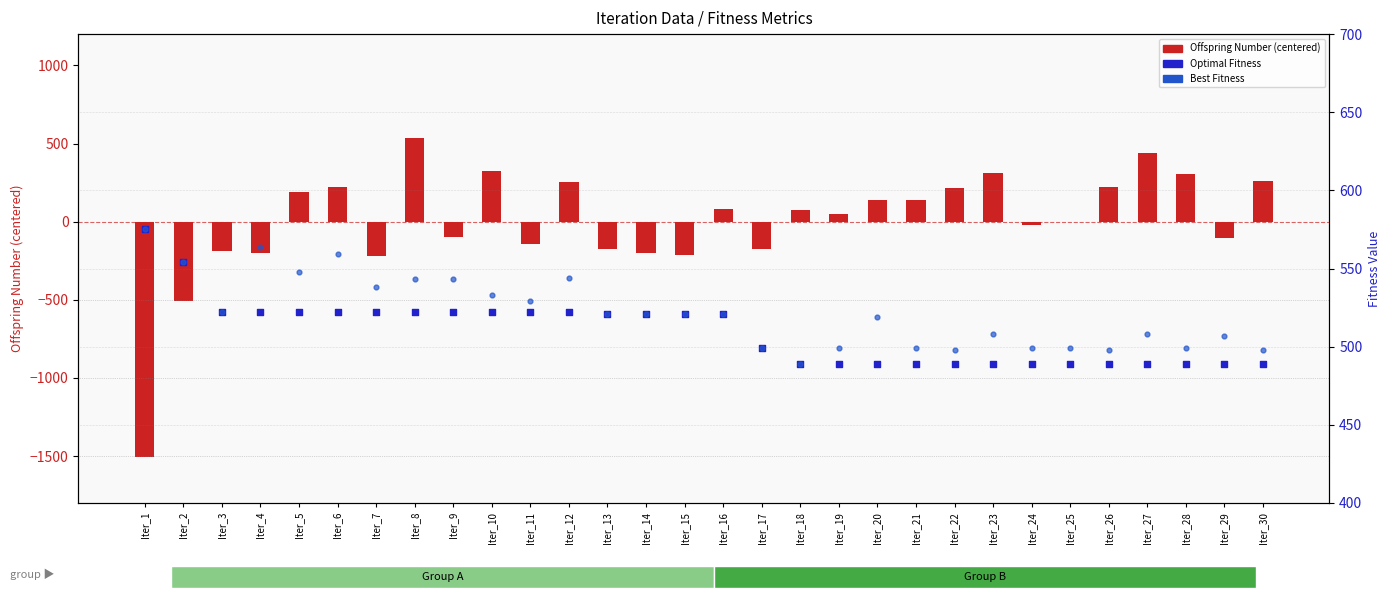

What are all the series names shown in the legend?

Offspring Number (centered), Optimal Fitness, Best Fitness